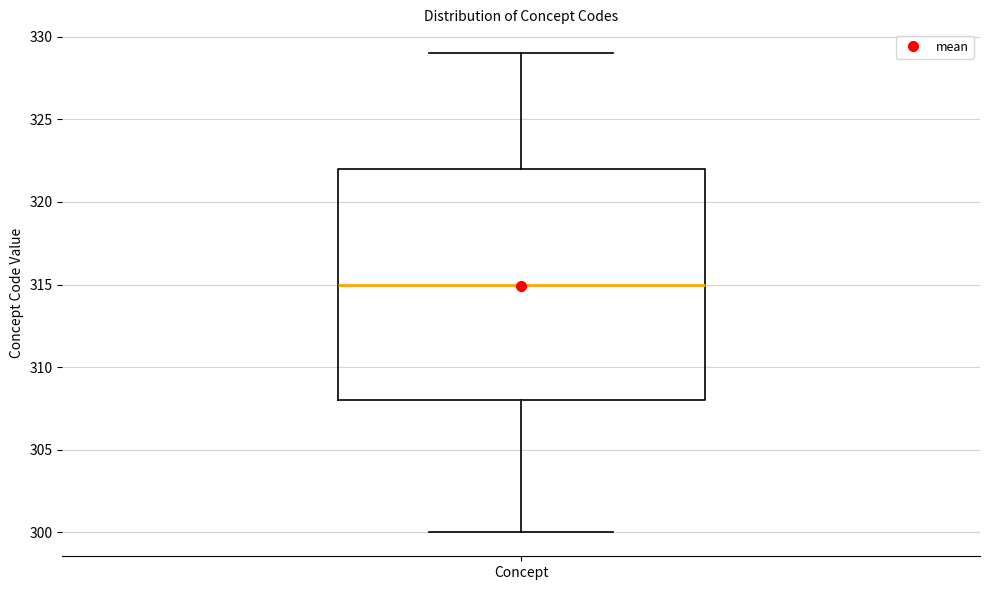

Transcribe this box plot: give where the median line is, the range the box spans, and where the two whiskers end, as read against the y-axis. The values are not printed on the chart, so give them approximately, as read against the axis.

median 315, box 308 to 322, whiskers 300 to 329